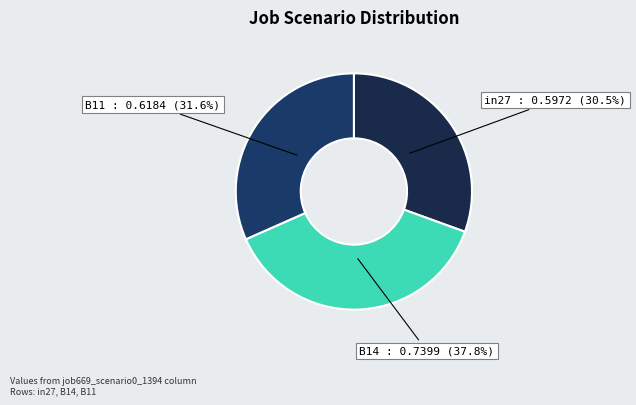

What percentage is the B11 slice, to the nearest percent?

32%